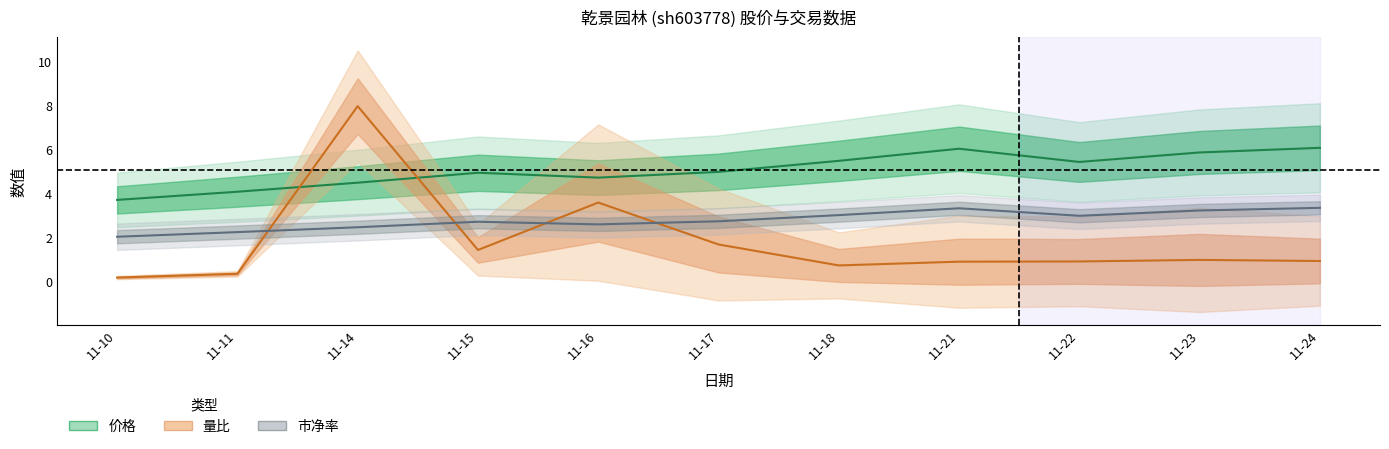

Rank the series by their maximum value, from highest to lowest.

量比, 价格, 市净率